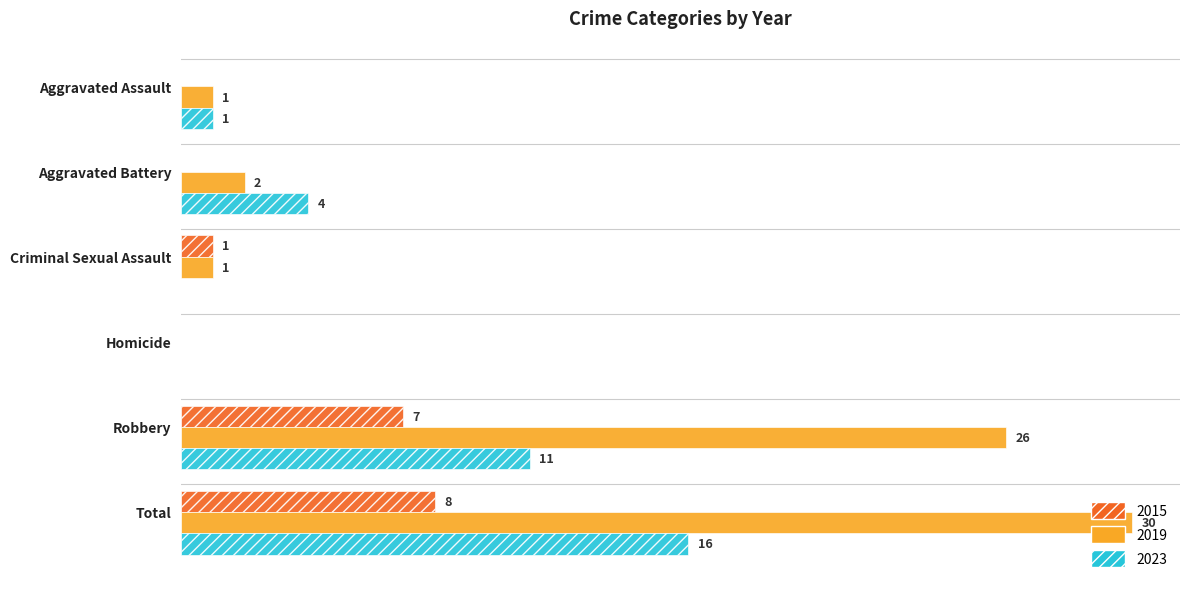

Which category has the highest value across all series?

Total